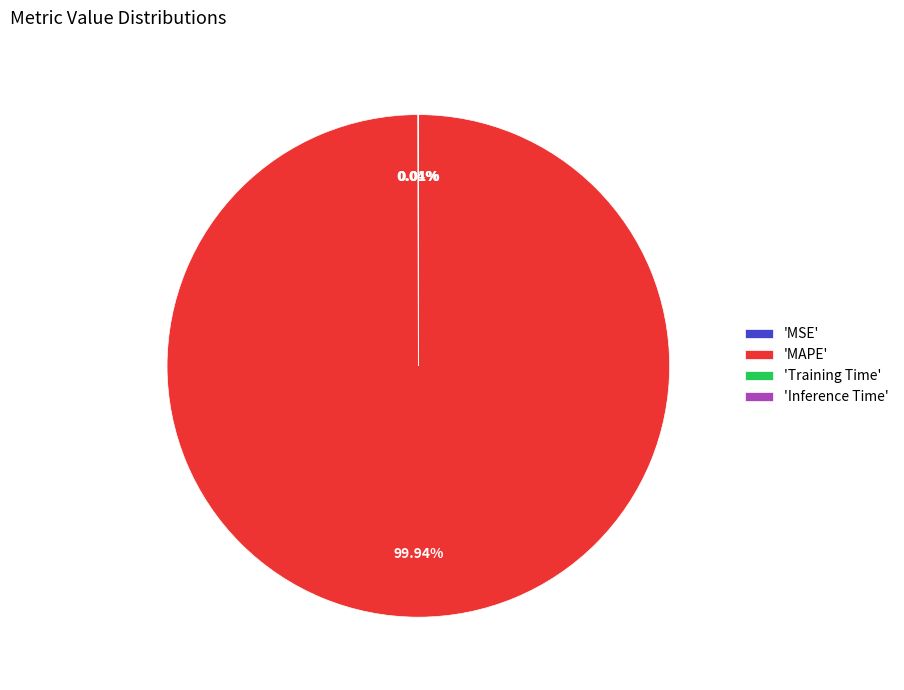

Is there a majority slice in this chart?

Yes